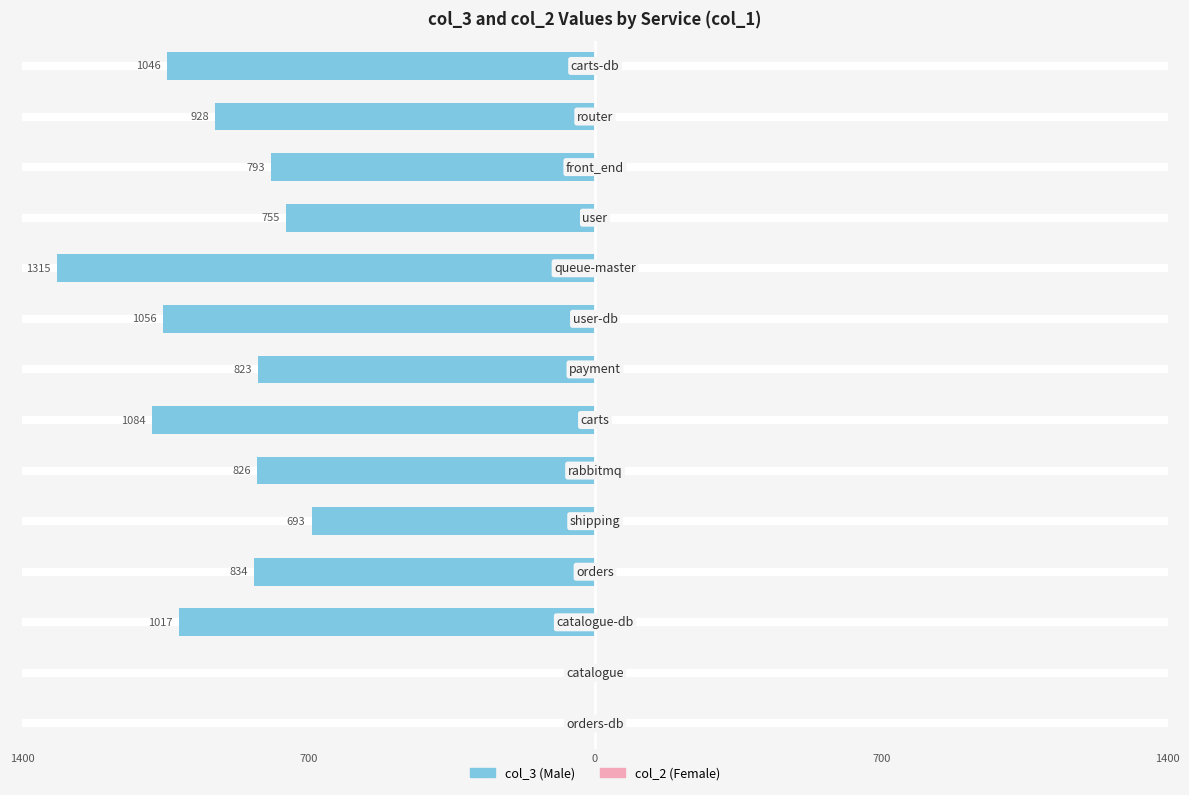

Reading left to right, list all the values displayed in this chart.

col_3 (Male): -1.0	-1.0	-1017.0	-834.0	-693.0	-826.0	-1084.0	-823.0	-1056.0	-1315.0	-755.0	-793.0	-928.0	-1046.0
col_2 (Female): 0.6	0.6	0.6	0.6	0.6	0.6	0.6	0.6	0.6	0.6	0.6	0.6	0.6	0.6